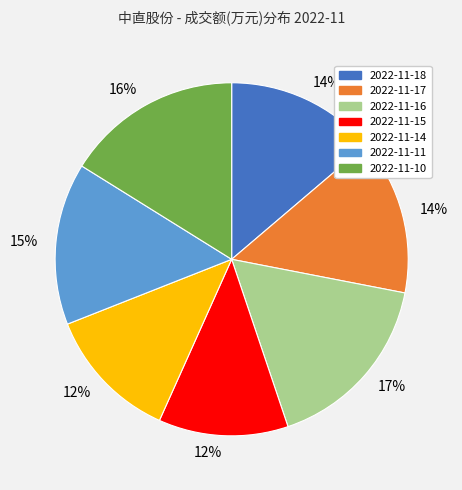

Does 2022-11-14 account for over 50% of the chart?

No